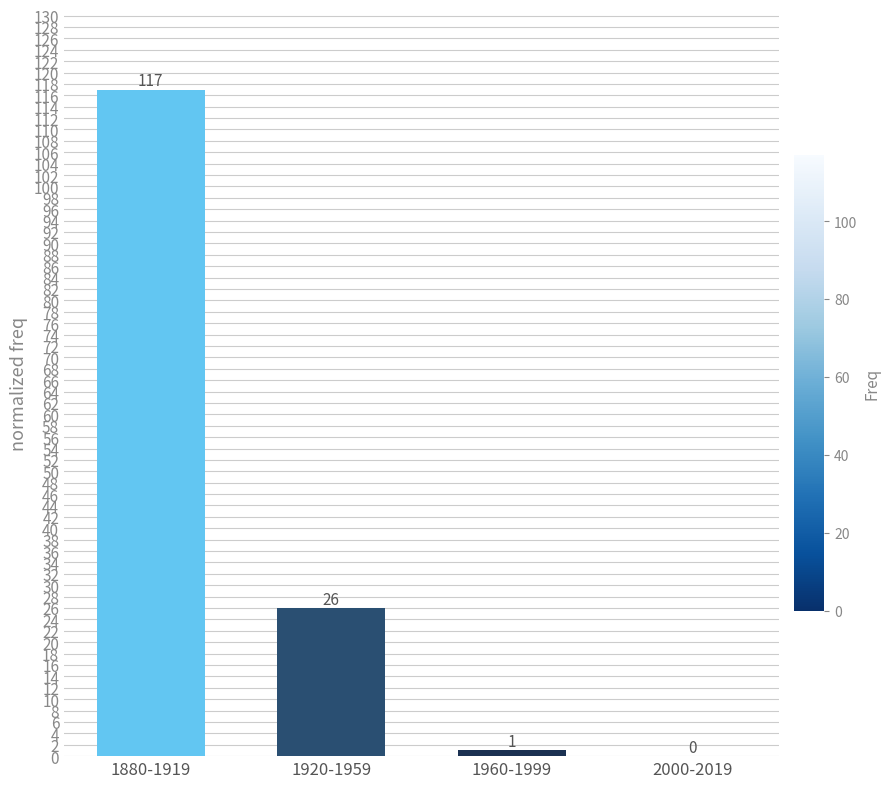

Reading left to right, what are all the values shown in this chart?

1880-1919=117	1920-1959=26	1960-1999=1	2000-2019=0